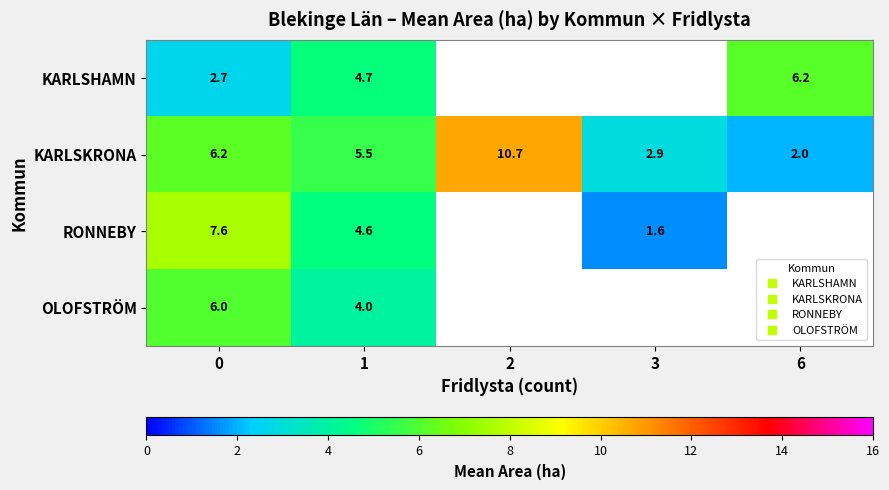

What is the maximum value for row_1?

10.7